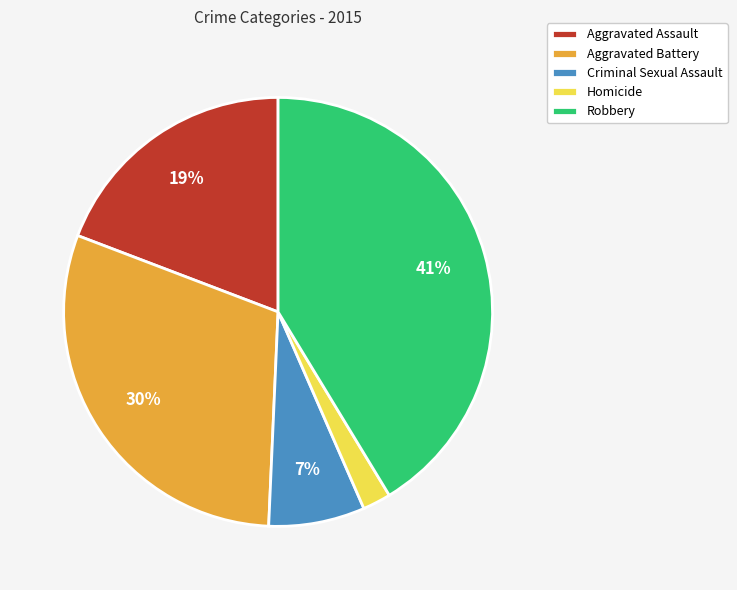

The Criminal Sexual Assault slice represents 7% of the pie. True or false?

True